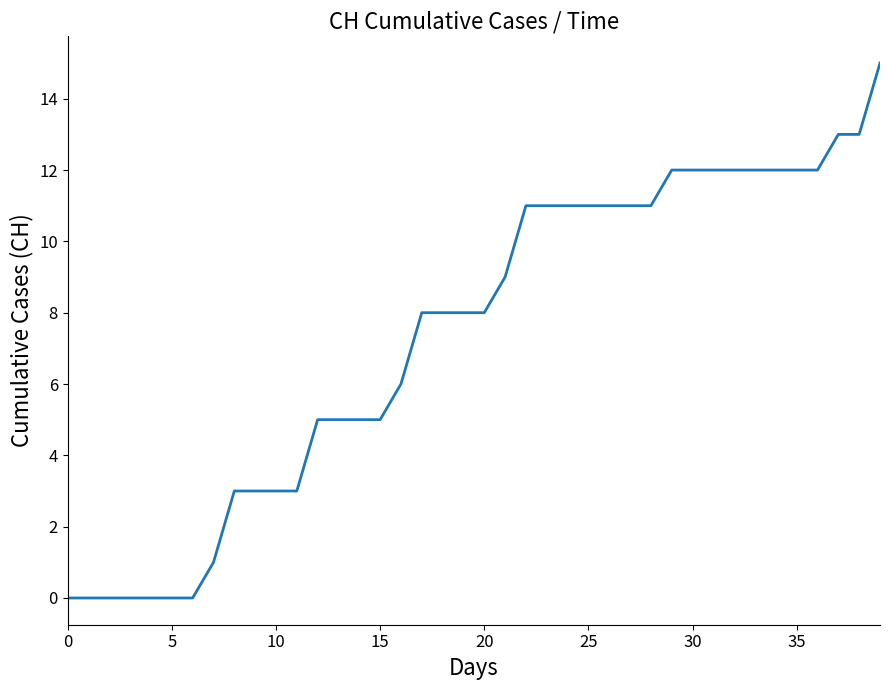

What is the maximum value shown in the chart?

15